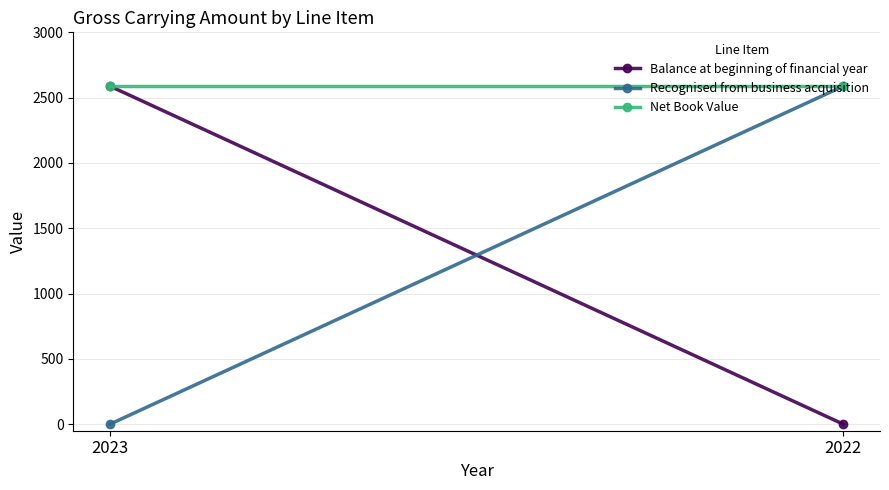

Read the Net Book Value value at 2023.

2588